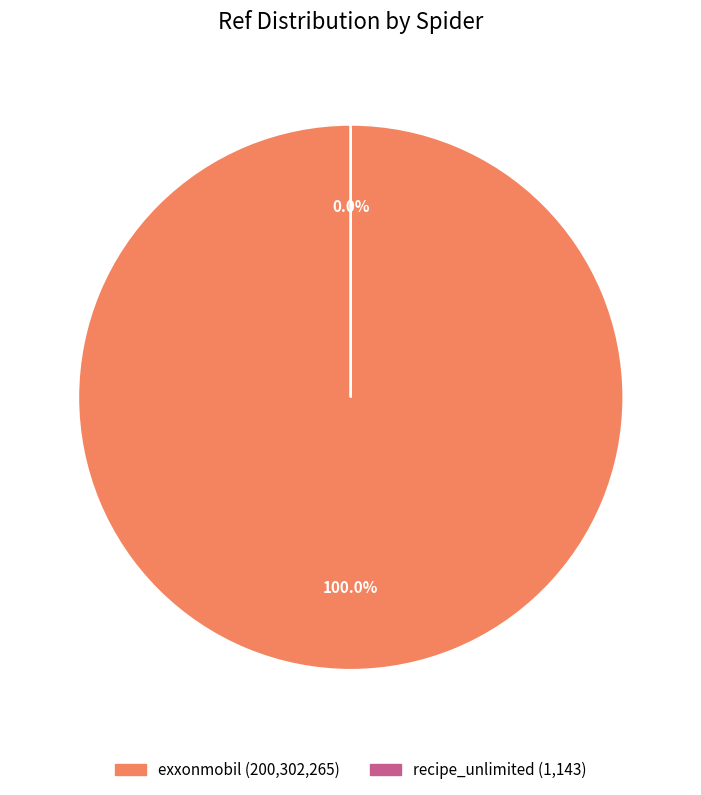

Count the number of slices in the pie.

2